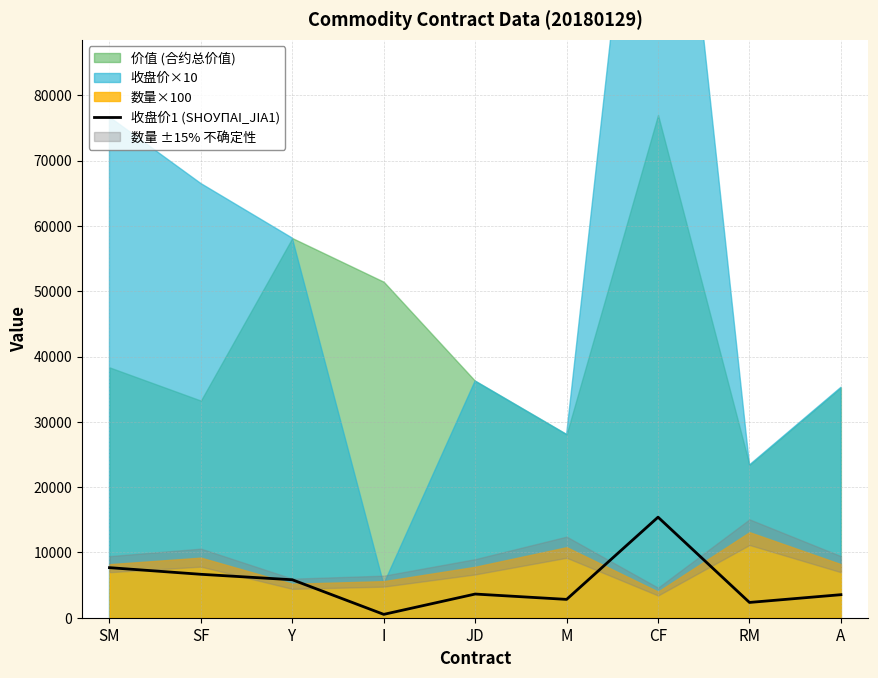

Rank the categories by value from highest to lowest.

CF, SM, SF, Y, JD, A, M, RM, I